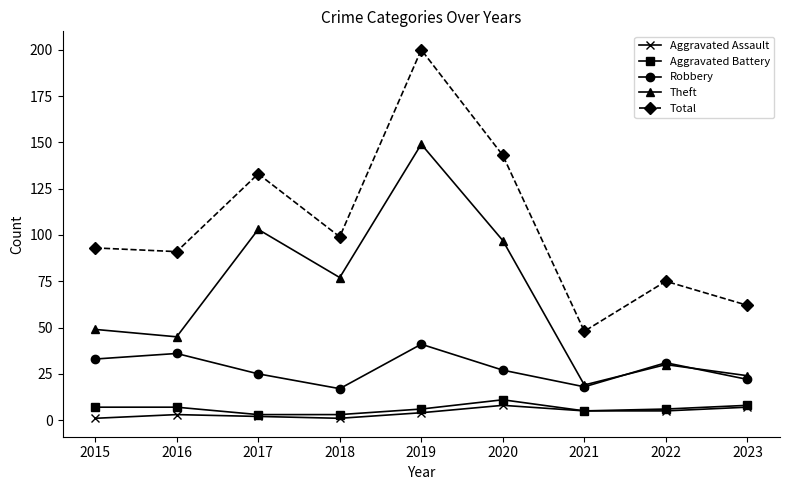

Which series has the widest spread of values?

Total